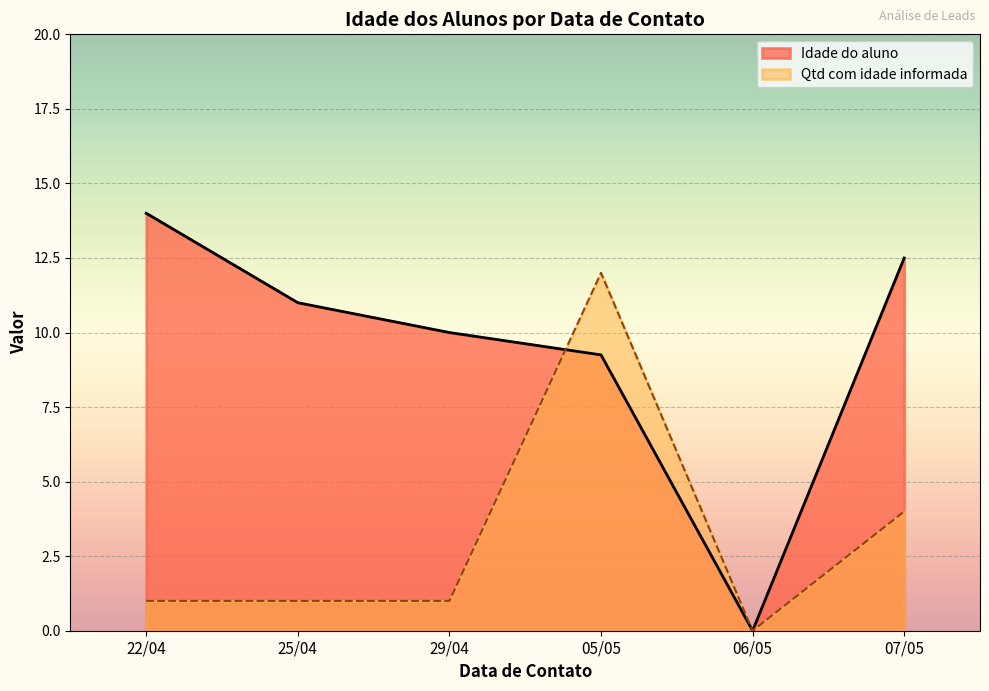

How many points are higher than both their immediate neighbors (excluding endpoints)?

1